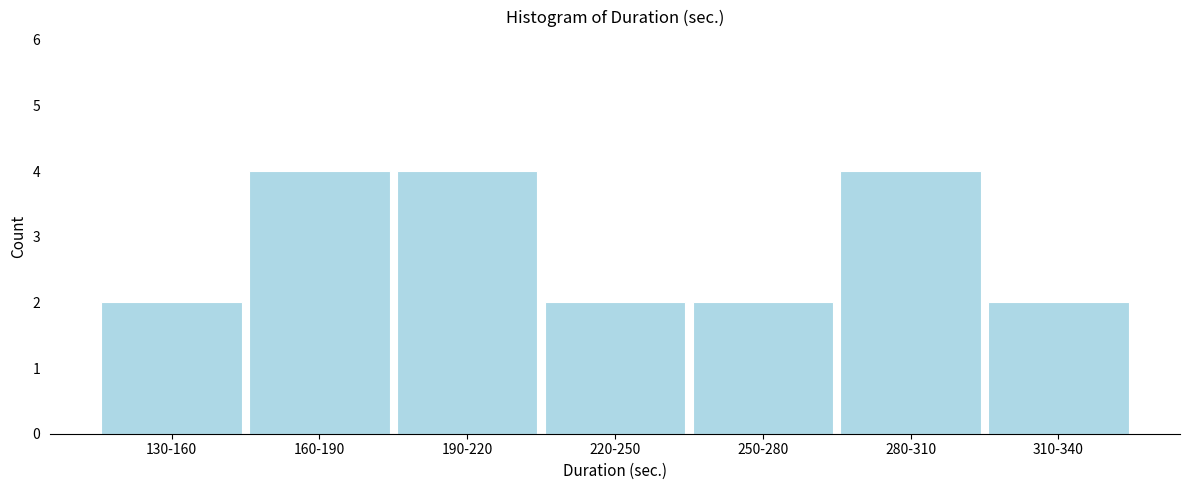

Reading left to right, transcribe all the data shown in this chart.

2	4	4	2	2	4	2